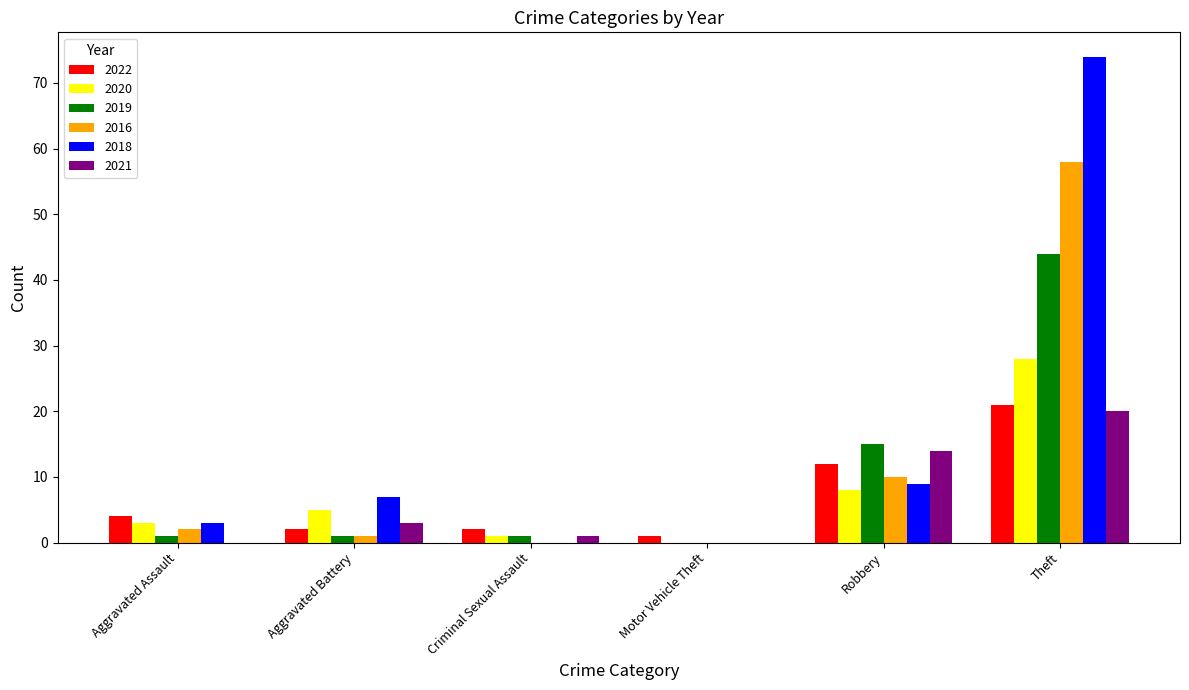

At which label is 2016 closest to 29?

Robbery